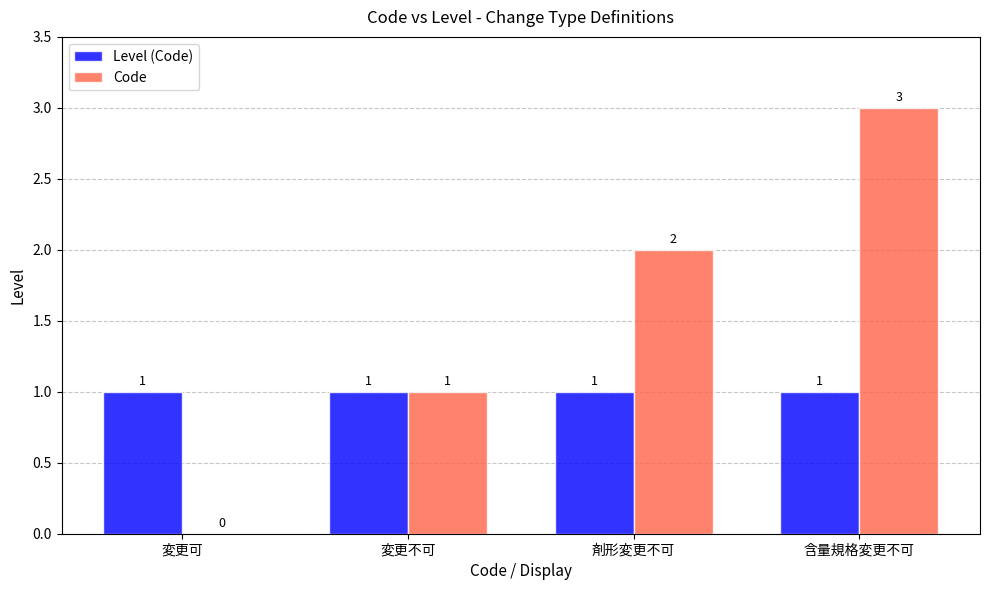

Reading left to right, extract all data points from this chart.

Level (Code): 1	1	1	1
Code: 0	1	2	3